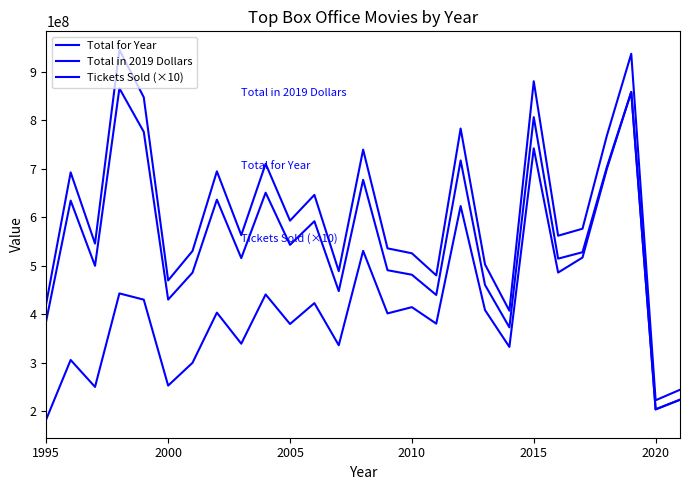

How many lines are shown in the chart?

3